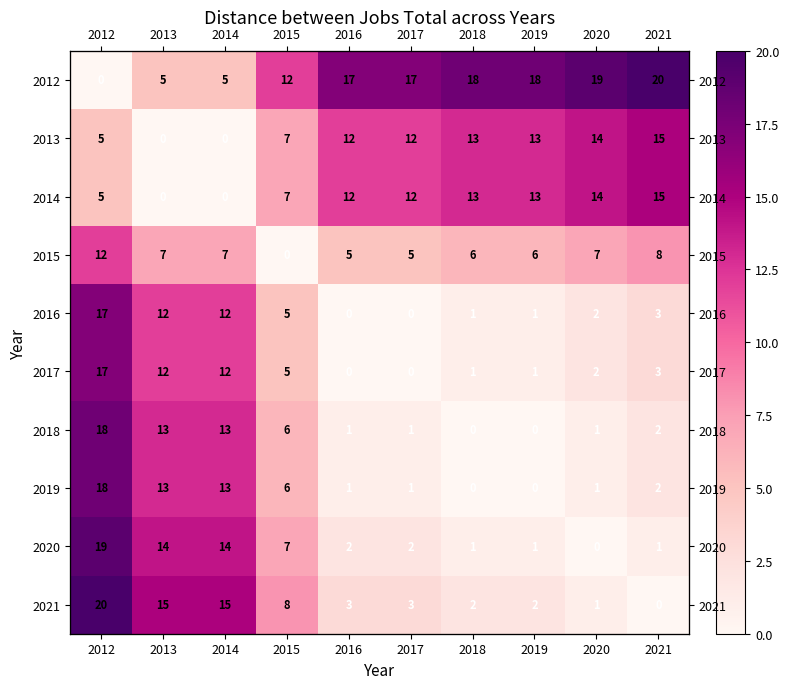

How many series are shown in this chart?

10